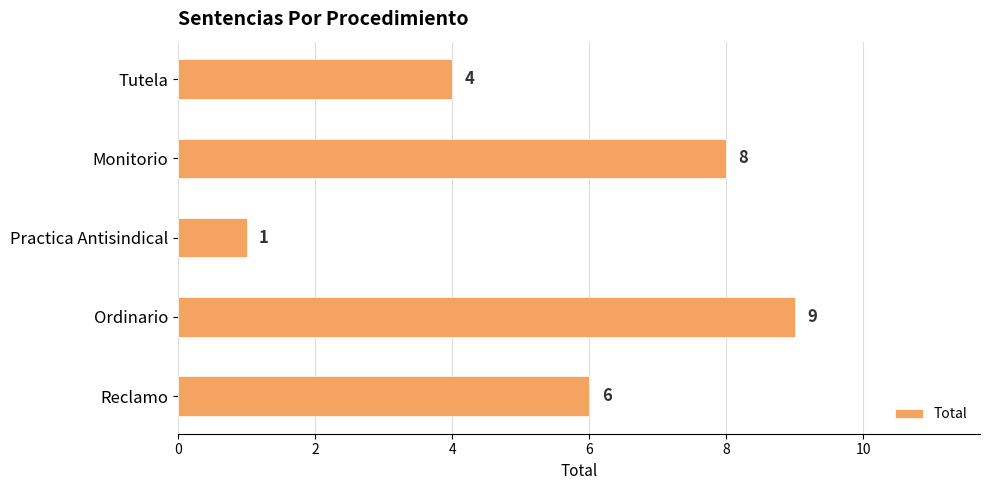

Reading top to bottom, list all the values displayed in this chart.

4	8	1	9	6